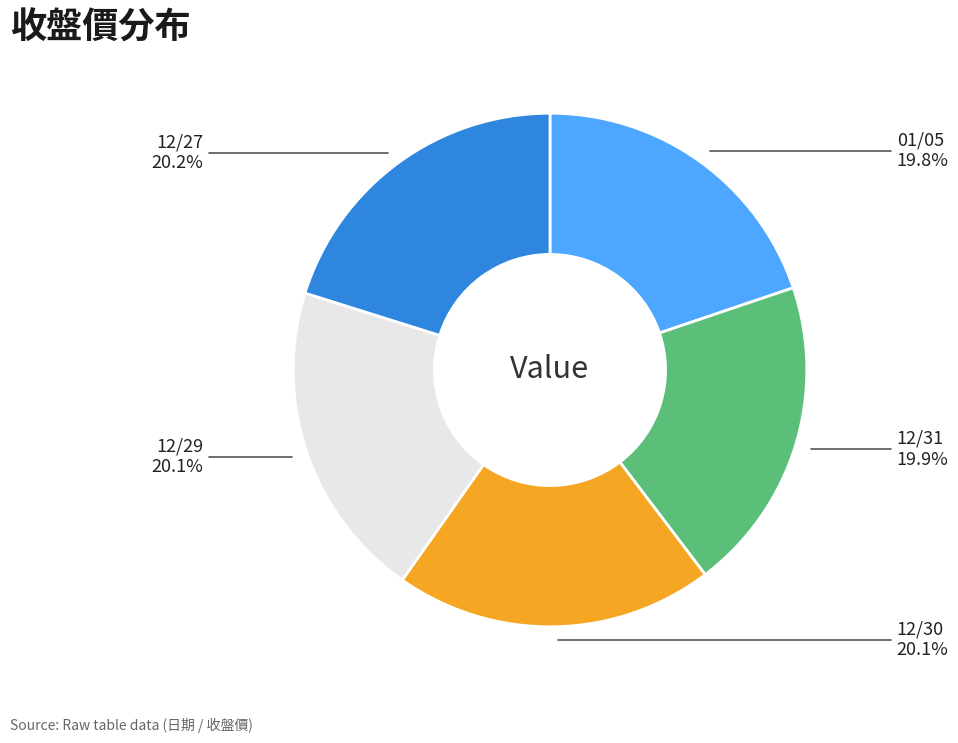

Is there a majority slice in this chart?

No